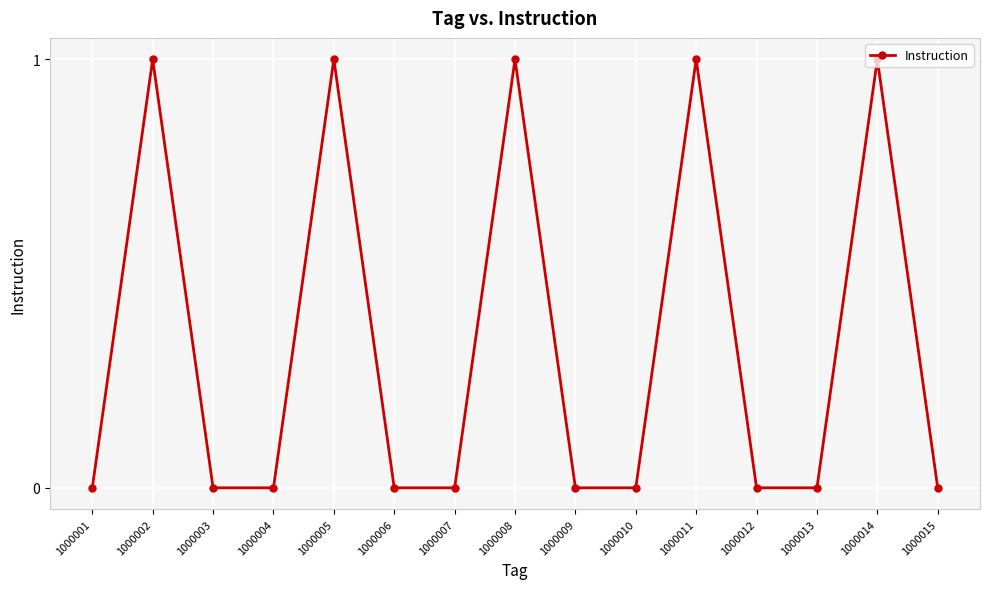

True or false: the data shows 1 at 1000002.

True